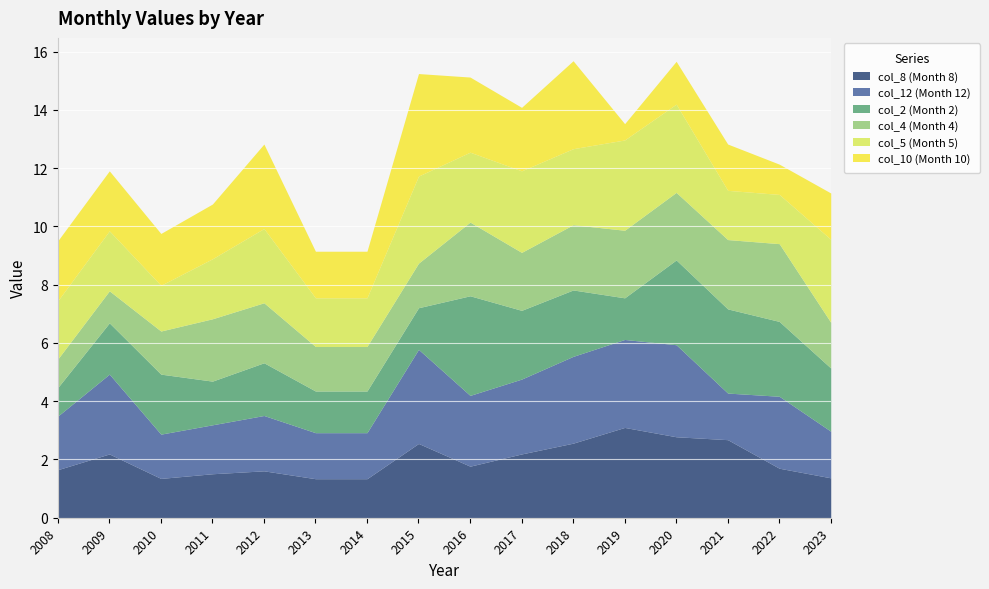

How many categories are shown in the chart?

16